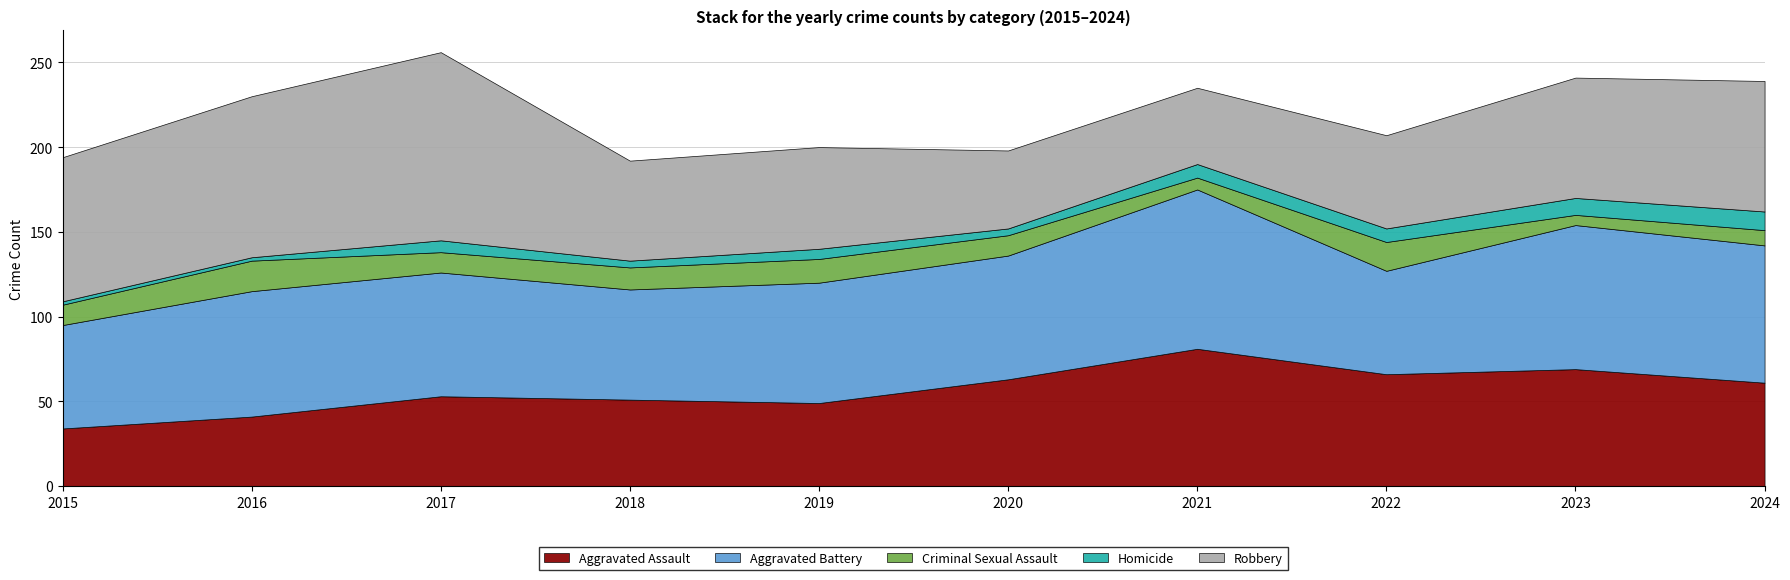

Where is the first local minimum for Homicide?

2018